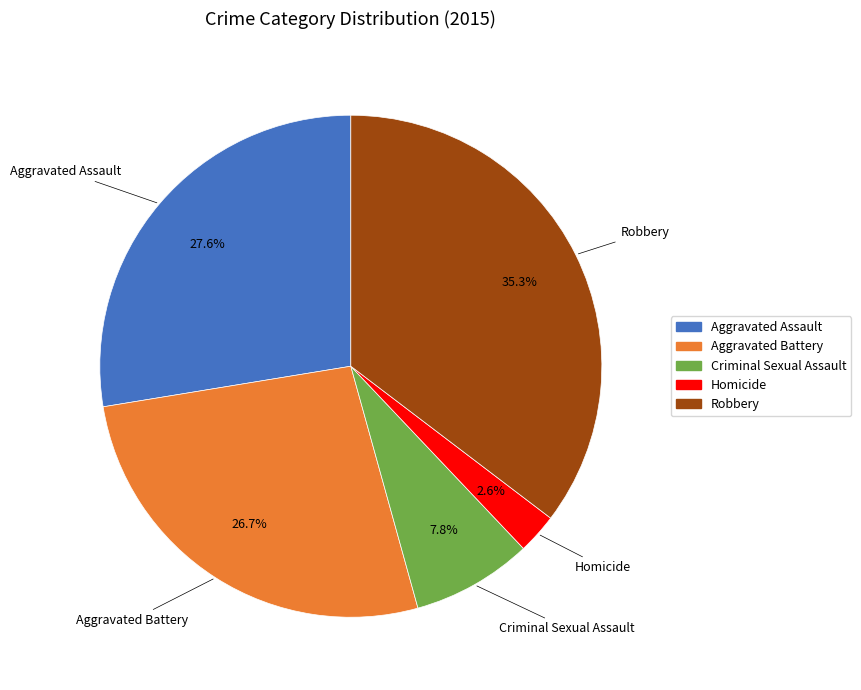

Rank the categories by value from lowest to highest.

Homicide, Criminal Sexual Assault, Aggravated Battery, Aggravated Assault, Robbery